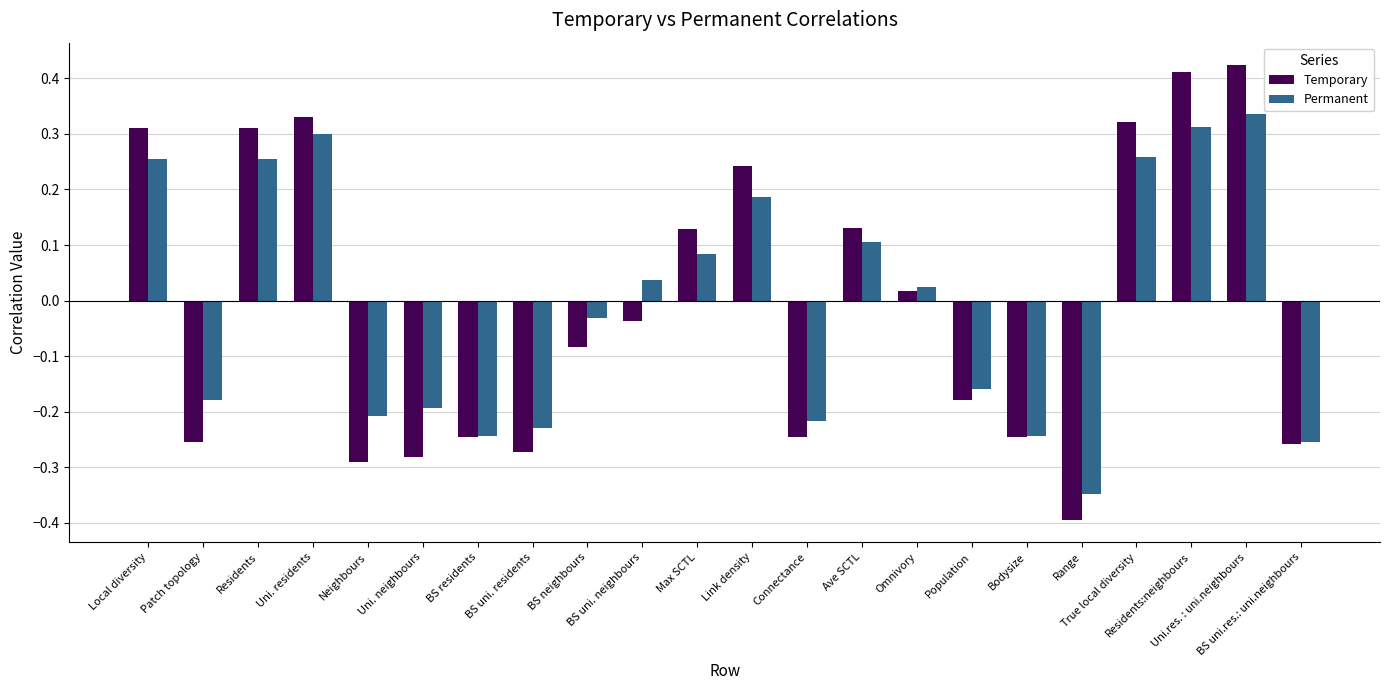

True or false: Permanent has a value of -0.2 at BS uni. residents.

True